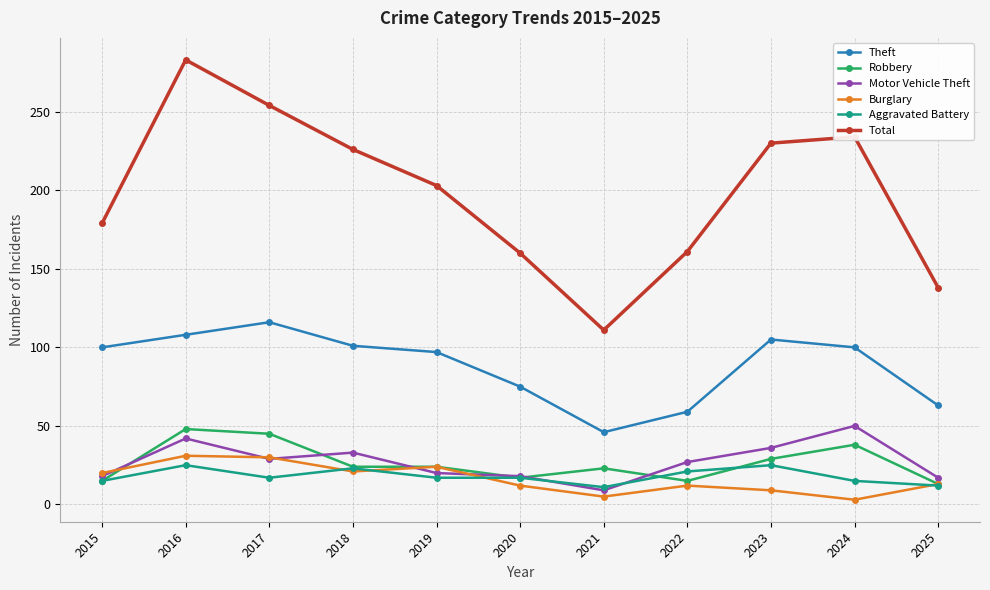

What is the difference between the maximum and minimum values in the Robbery series?

35